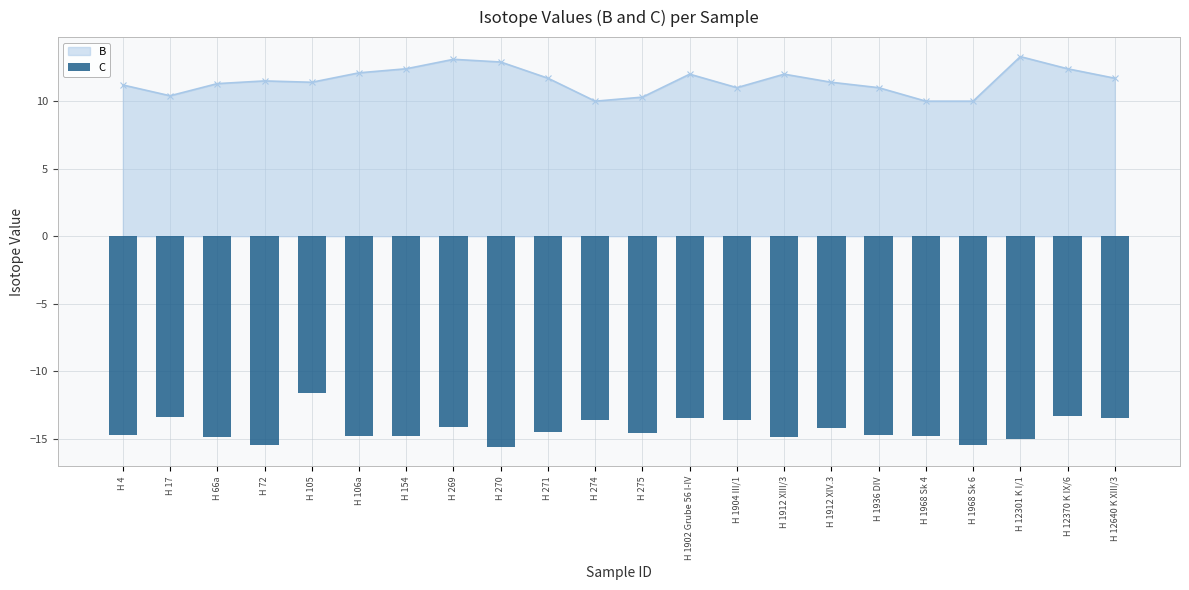

At which category does the chart reach its minimum across all series?

H 270